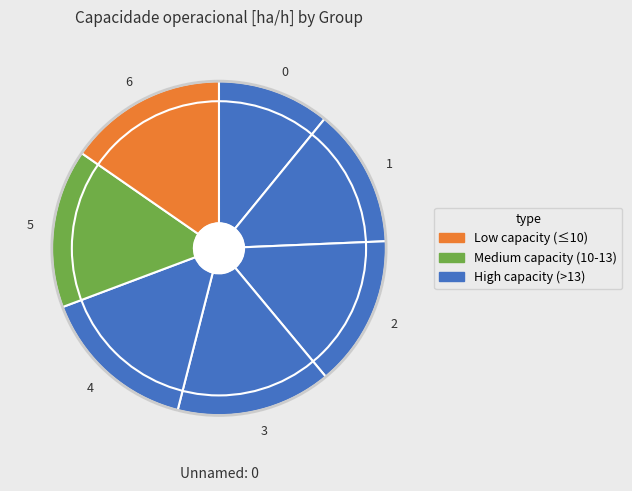

Combined, do 5 and 3 account for over 50%?

No